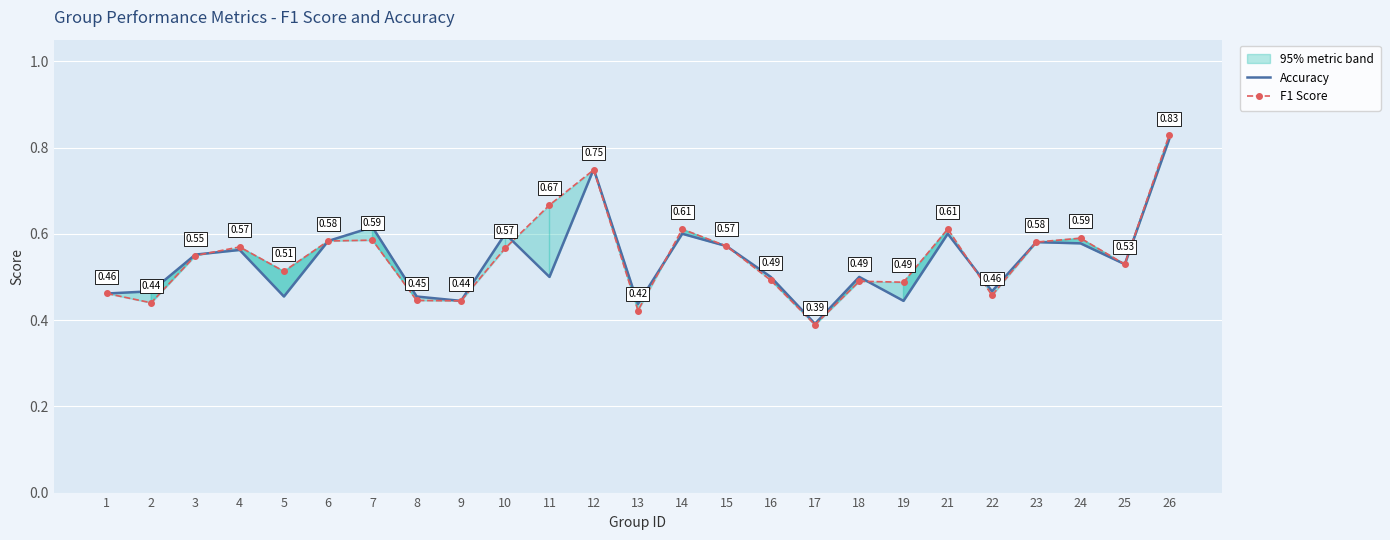

What is the maximum value shown in the chart?

0.8